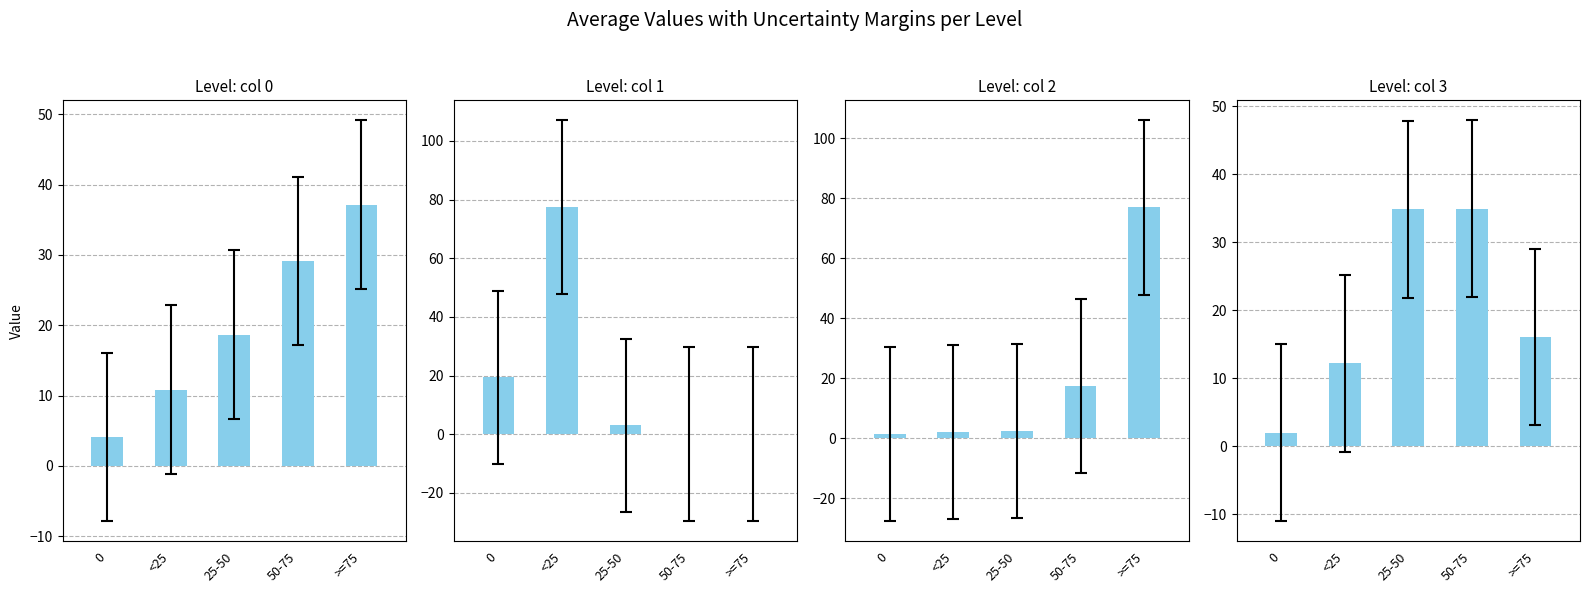

What is the value of the 3 bar at the 4th from the left?

47.9